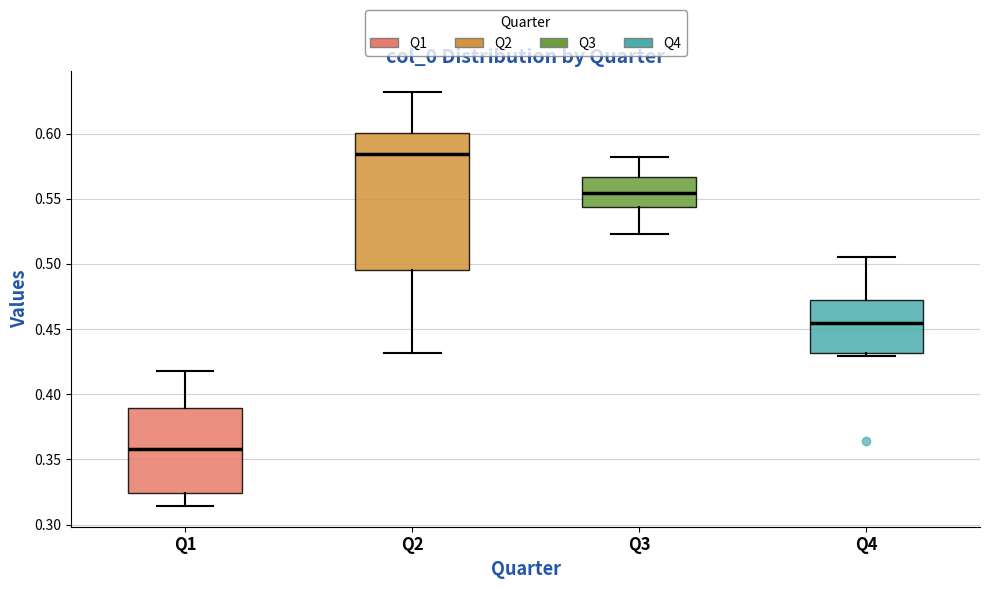

Which box is the tallest, from its lower edge to its upper edge?

Q2